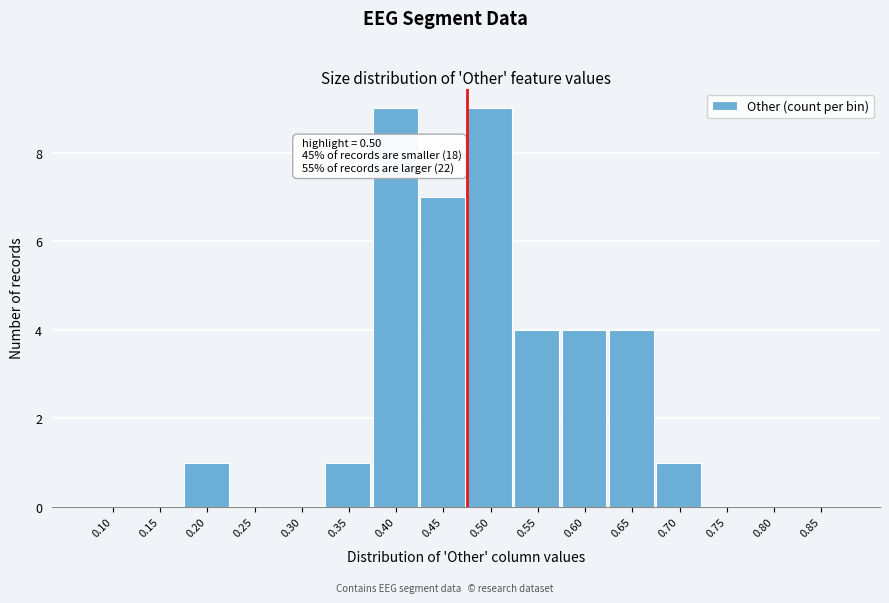

Reading left to right, extract all data points from this chart.

0.10=0	0.15=0	0.20=1	0.25=0	0.30=0	0.35=1	0.40=9	0.45=7	0.50=9	0.55=4	0.60=4	0.65=4	0.70=1	0.75=0	0.80=0	0.85=0